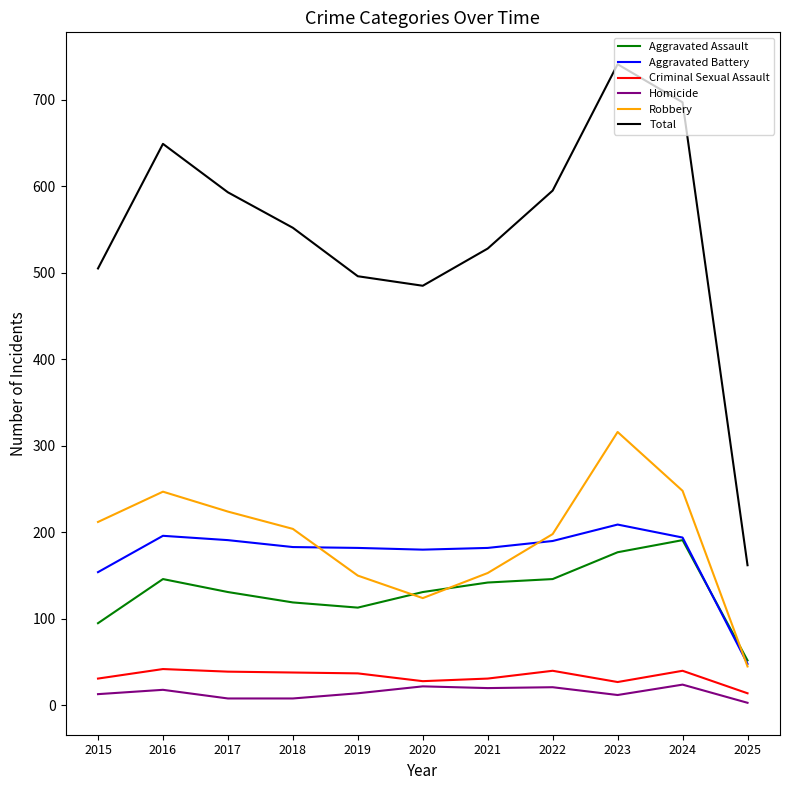

What is the approximate value of Aggravated Battery at 2021?

182